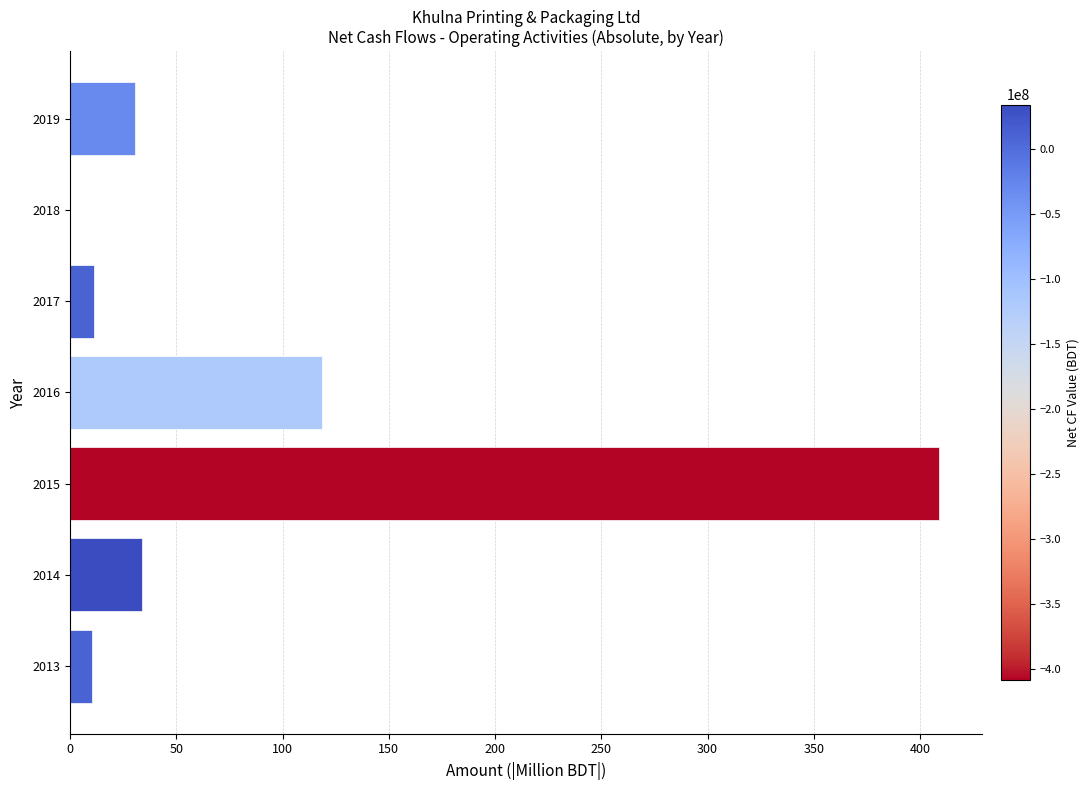

Which label corresponds to the largest value in the chart?

2015